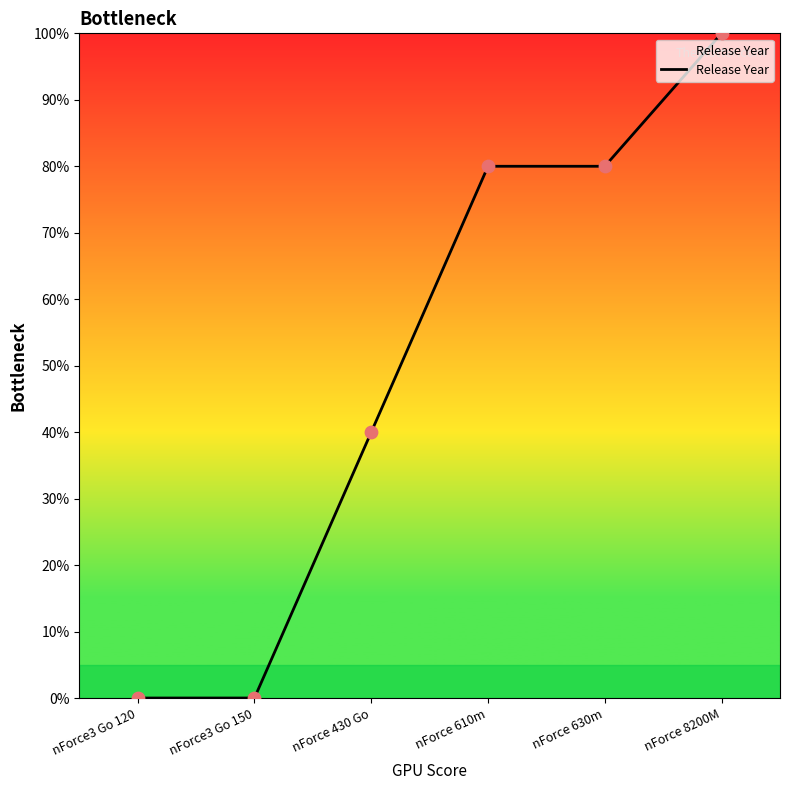

What is the change in value from nForce3 Go 120 to nForce 430 Go?

+40